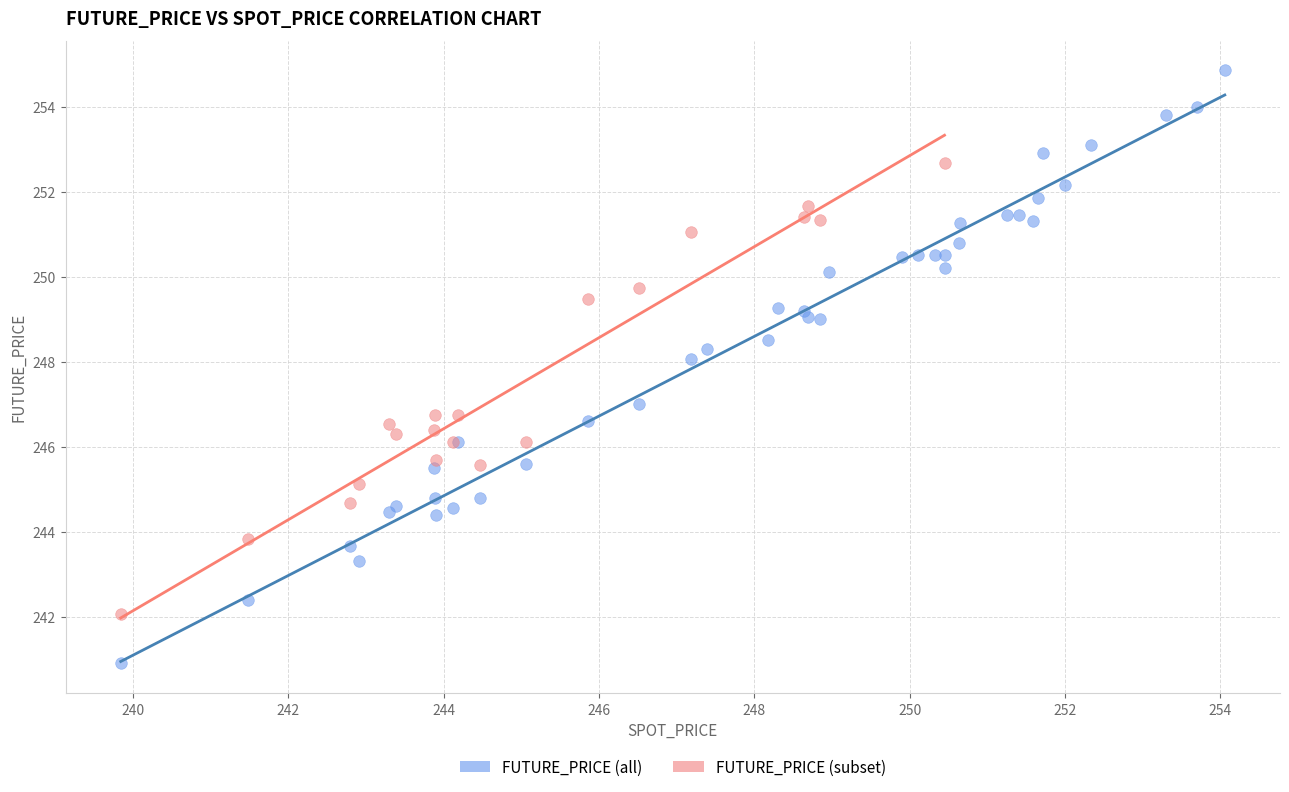

Which series has the widest spread of Y values?

FUTURE_PRICE (all)